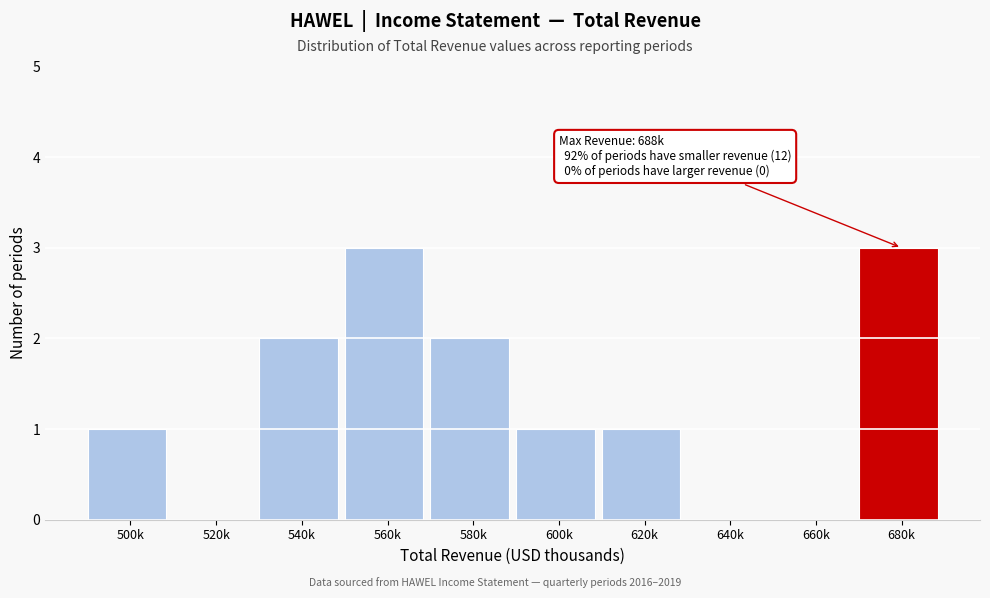

Reading left to right, extract all data points from this chart.

500k=1	520k=0	540k=2	560k=3	580k=2	600k=1	620k=1	640k=0	660k=0	680k=3